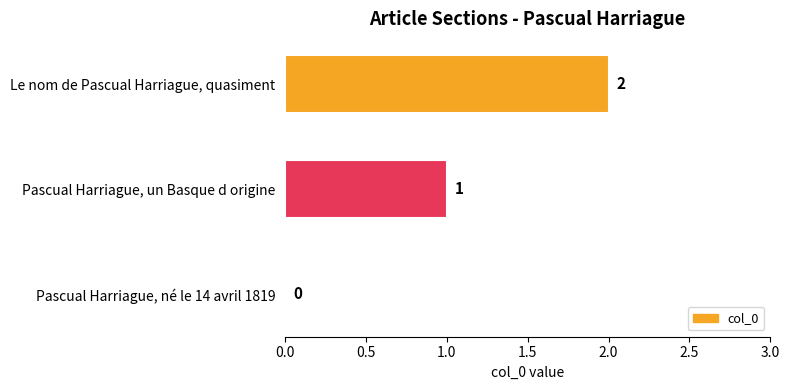

What is the change in value from Pascual Harriague, né le 14 avril 1819 to Pascual Harriague, un Basque d origine?

+1